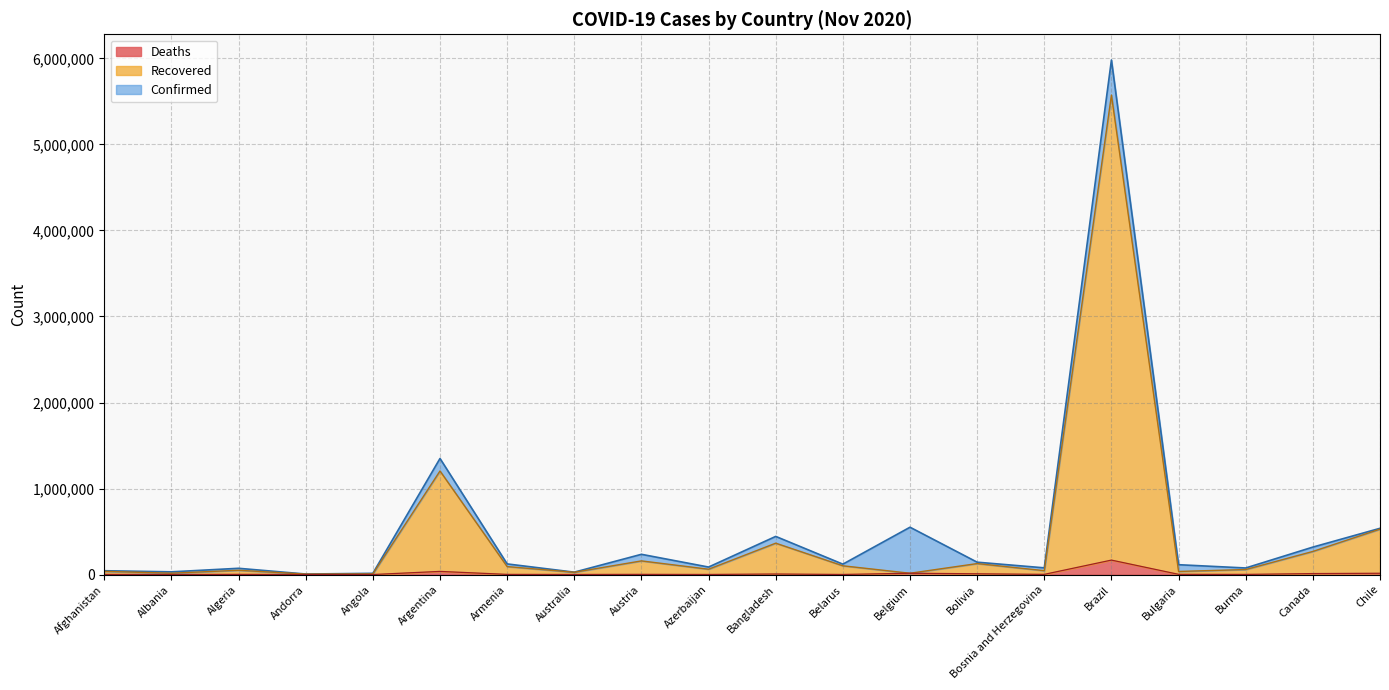

What is the approximate value of Confirmed at Bolivia?

143756